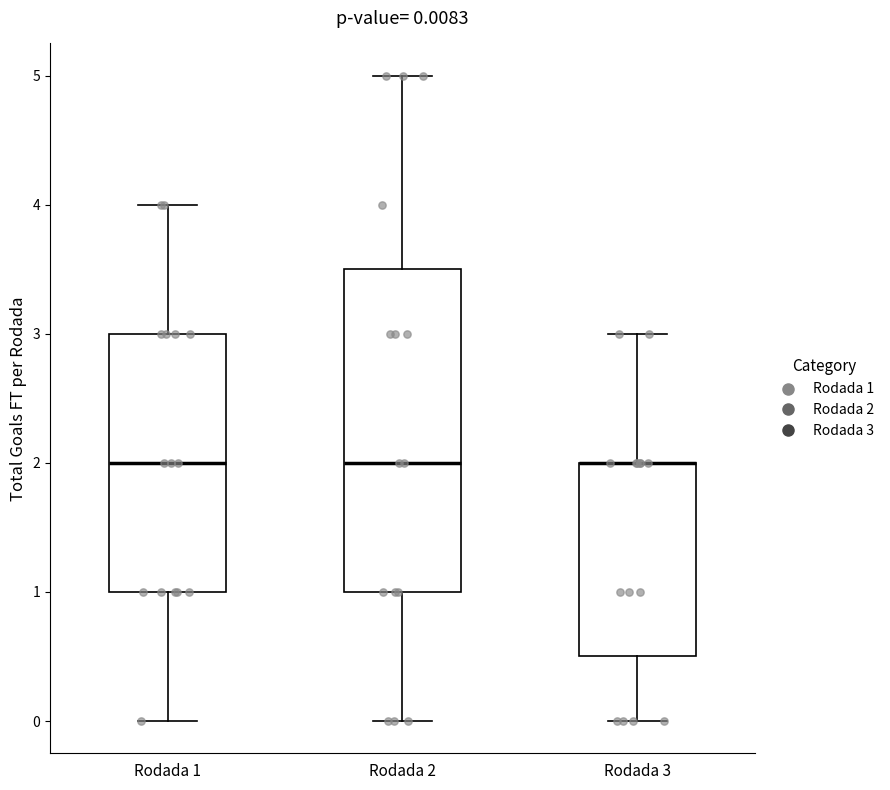

Comparing the boxes themselves (not the whiskers), which one is the tallest?

Rodada 2